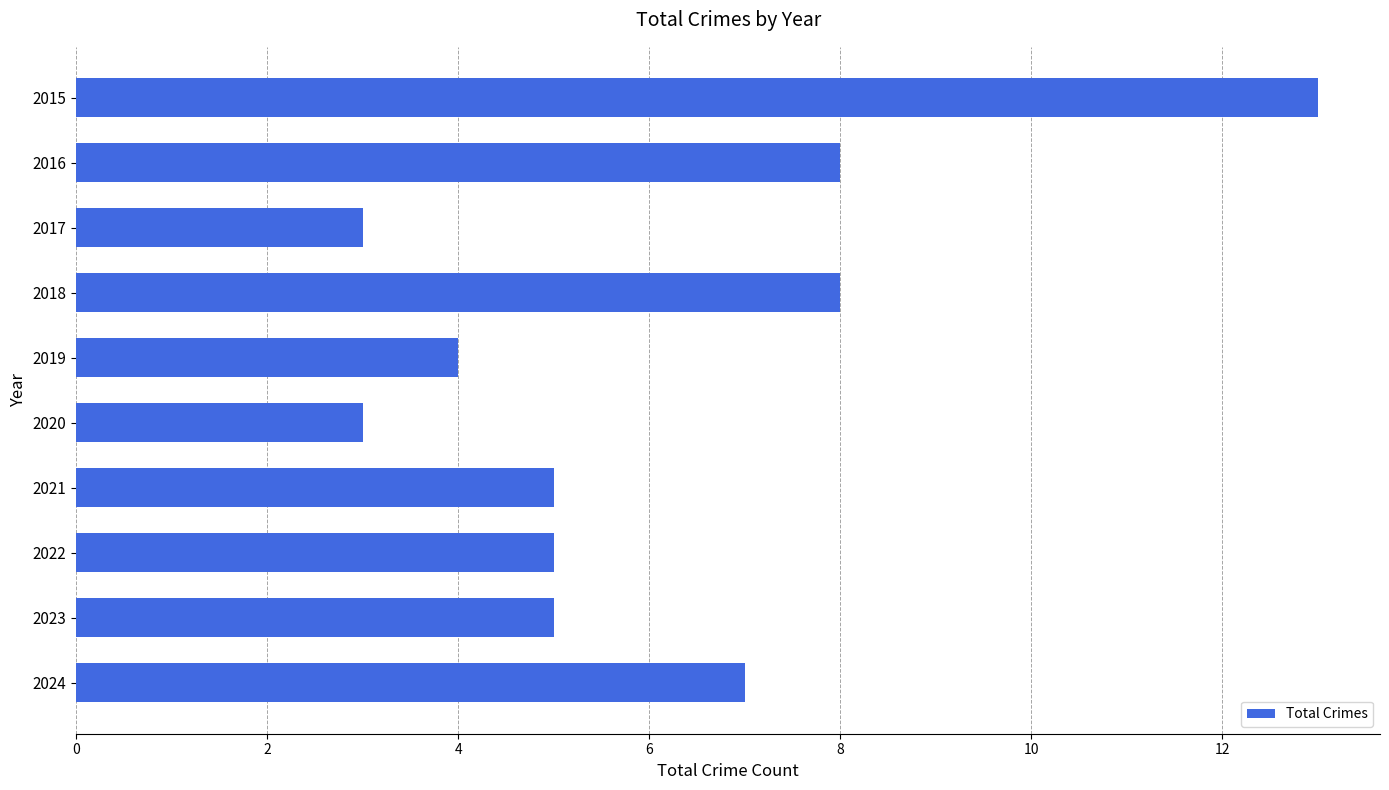

What is the smallest value displayed?

3